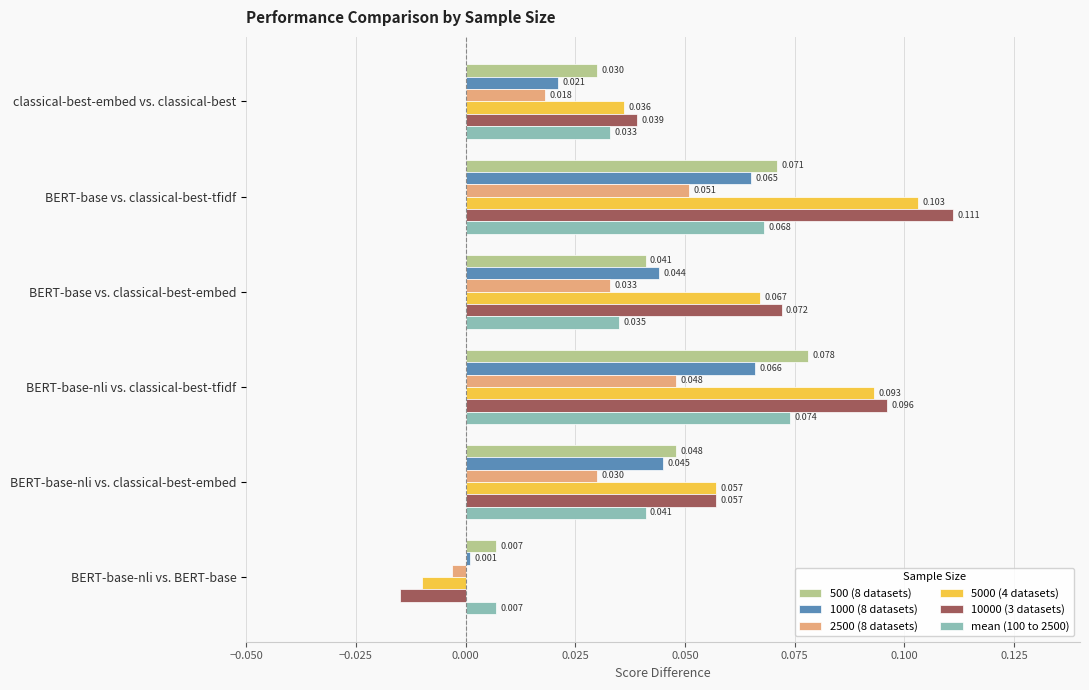

Rank the categories by 1000 (8 datasets) value from lowest to highest.

BERT-base-nli vs. BERT-base, classical-best-embed vs. classical-best, BERT-base vs. classical-best-embed, BERT-base-nli vs. classical-best-embed, BERT-base vs. classical-best-tfidf, BERT-base-nli vs. classical-best-tfidf